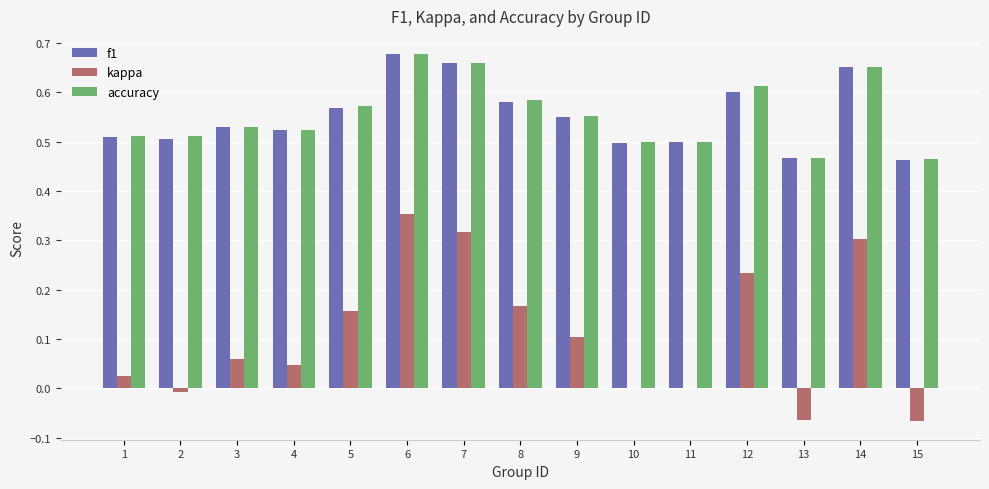

Which label corresponds to the largest value in the chart?

6